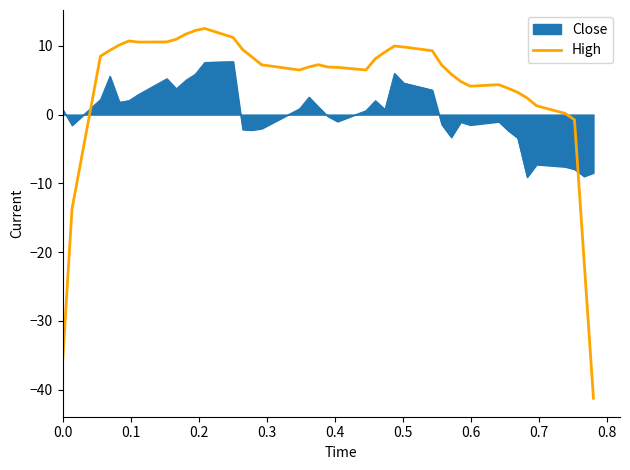

Which series has the widest spread of values?

High